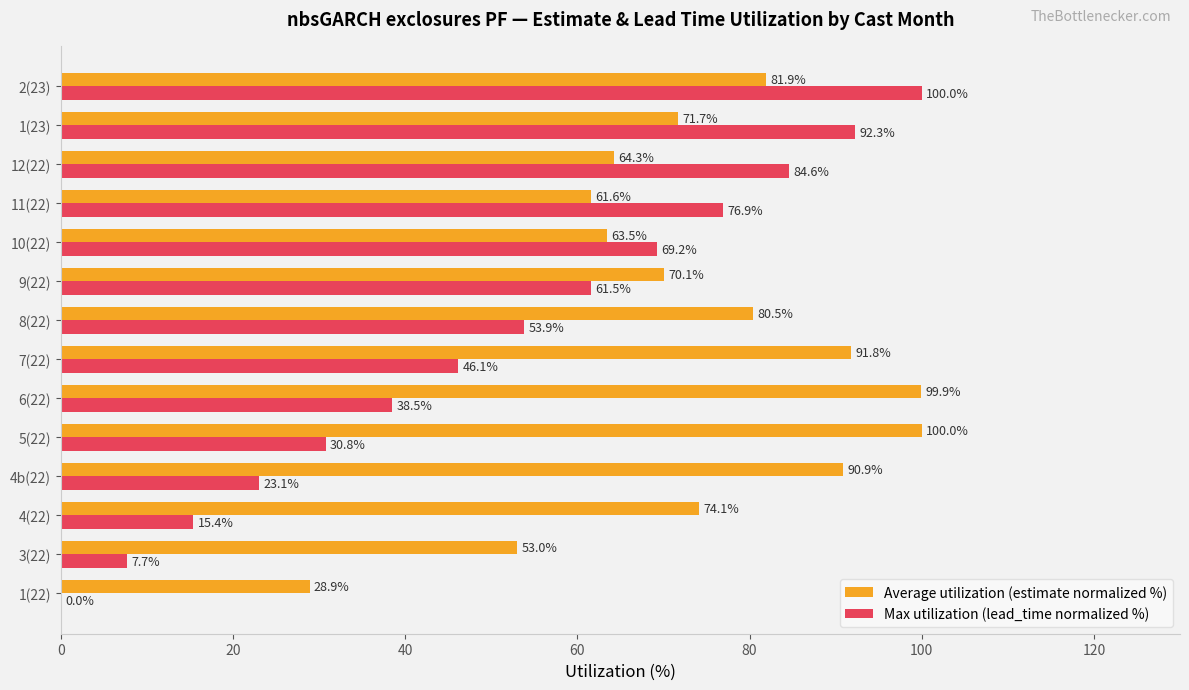

What is the total value across all series at 1(22)?

28.9